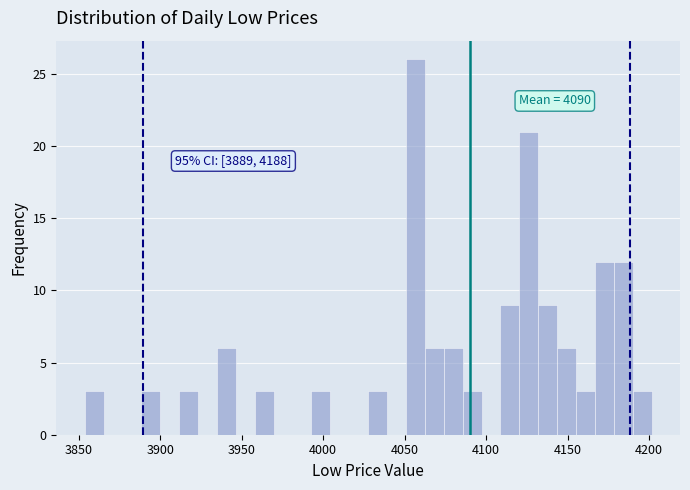

Around what value on the x-axis is the tallest bar? Give the approximate position of its centre, as read against the axis.

4055